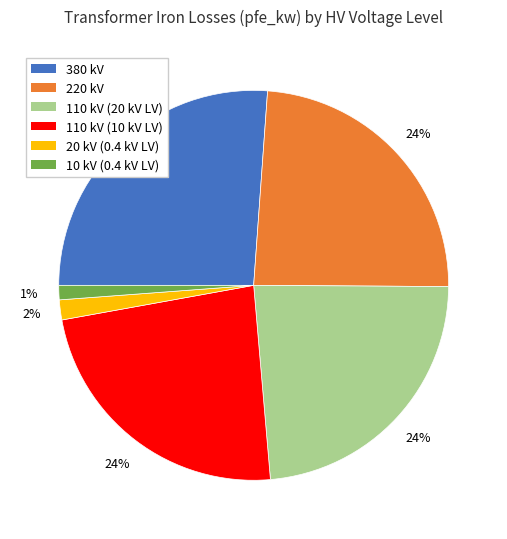

Does any single category account for the majority?

No